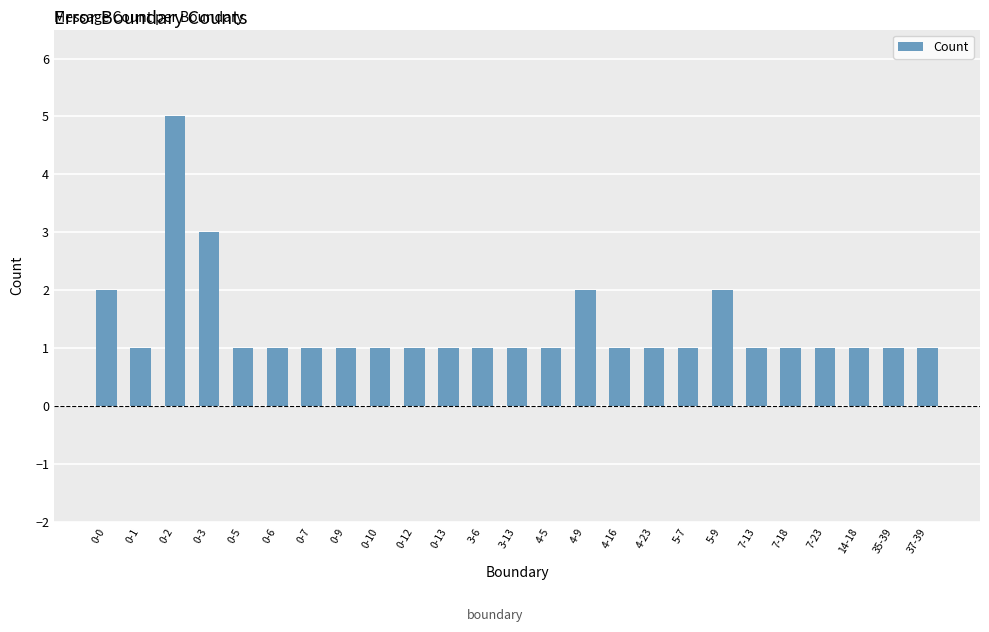

What is the value of the 5th bar from the left?

1